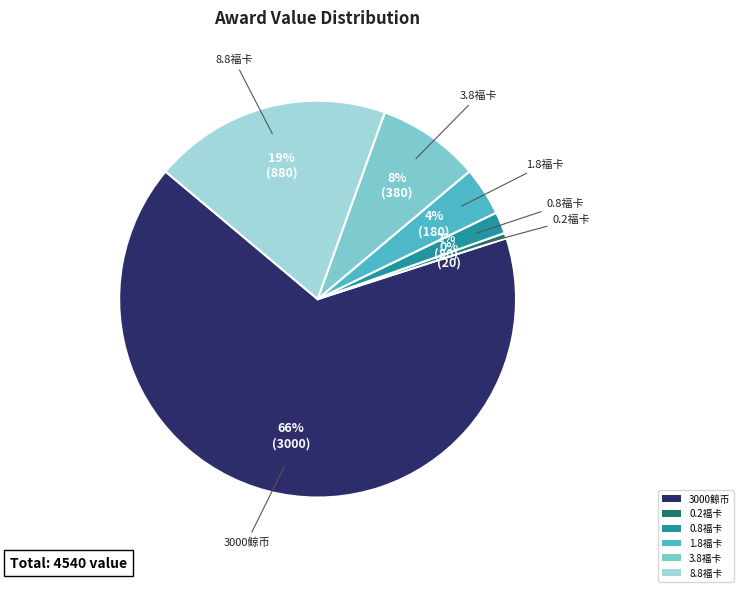

True or false: 3000鲸币 accounts for 53% of the total.

False